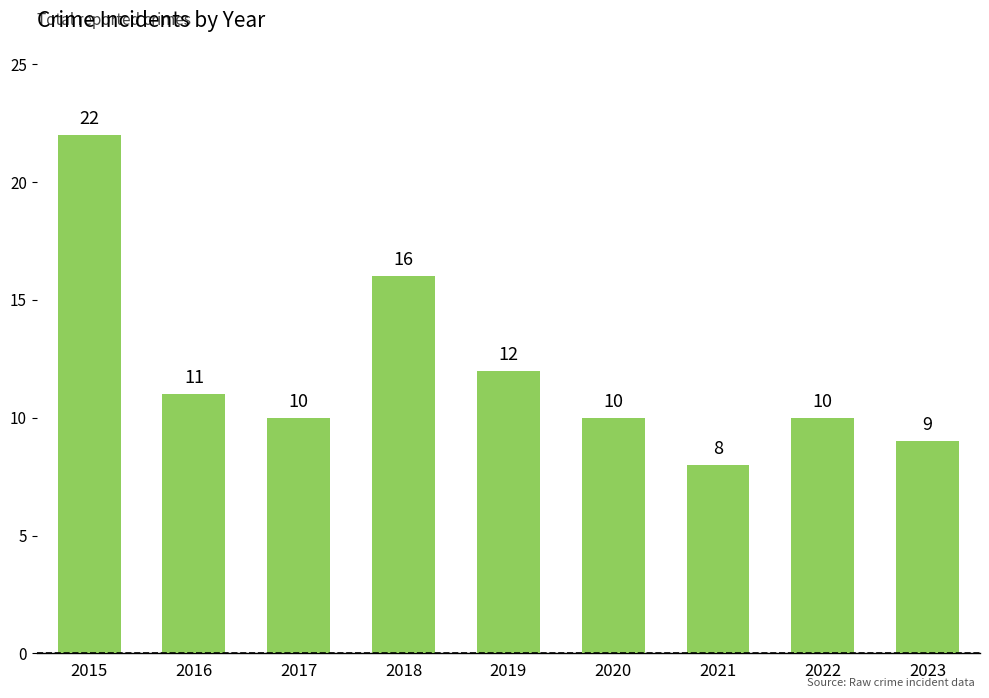

Reading left to right, extract all data points from this chart.

2015=22	2016=11	2017=10	2018=16	2019=12	2020=10	2021=8	2022=10	2023=9